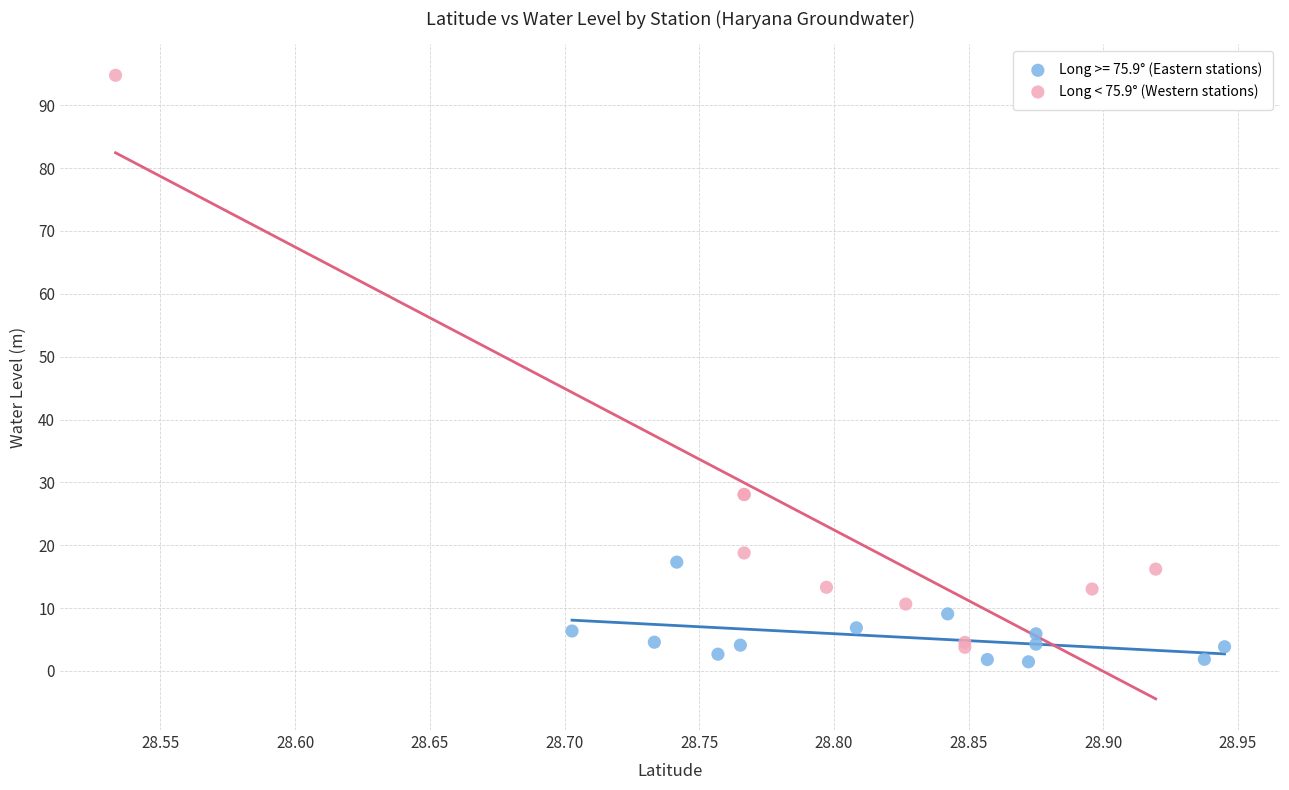

Which series has the widest spread of Y values?

Long < 75.9° (Western stations)